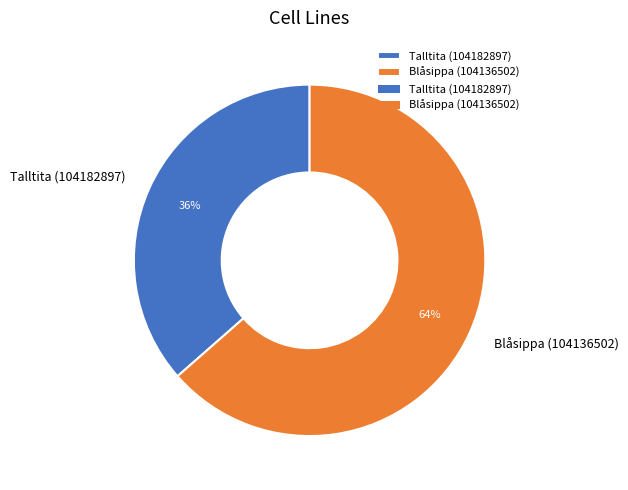

Count the number of slices in the pie.

2